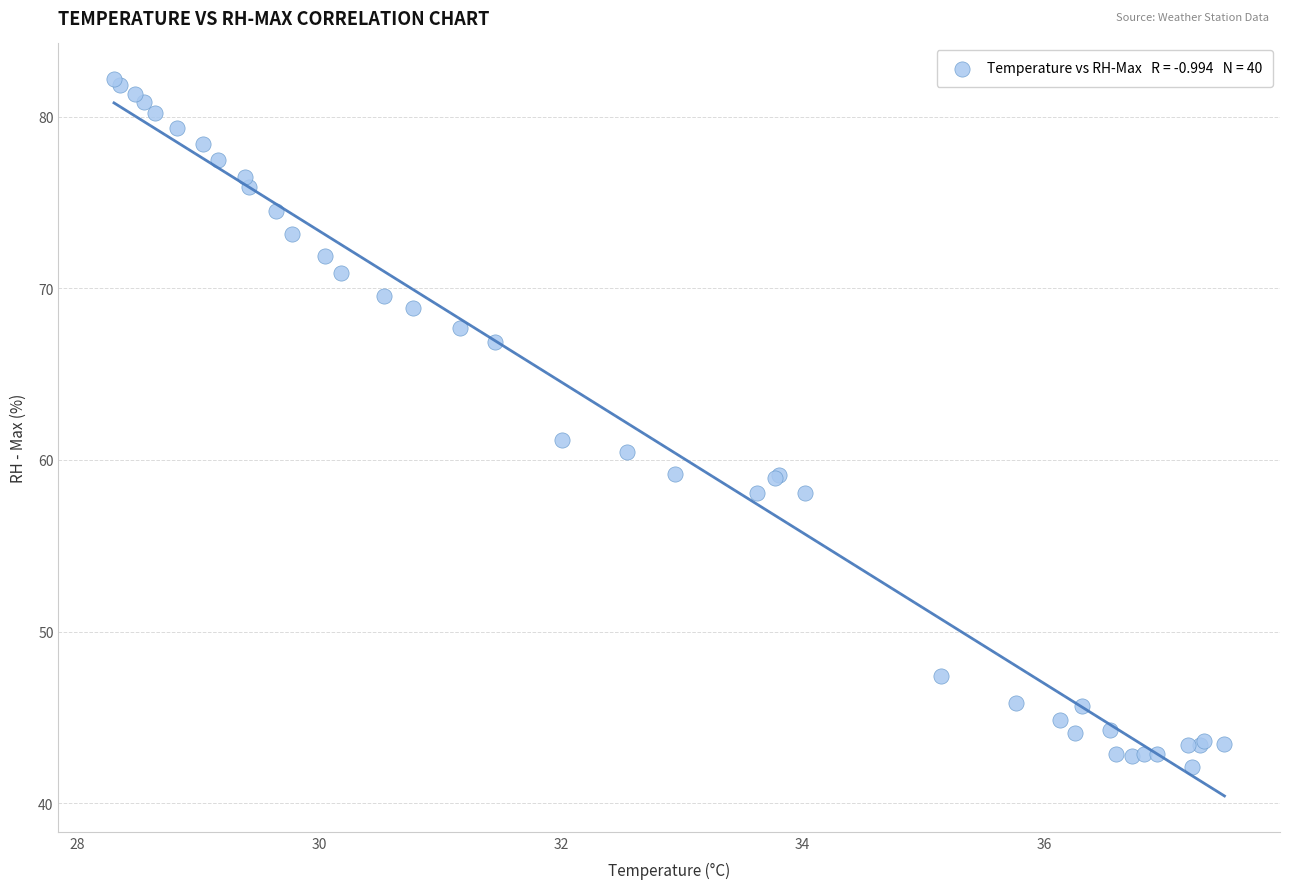

What Y value in the scatter plot is closest to 62?

61.1